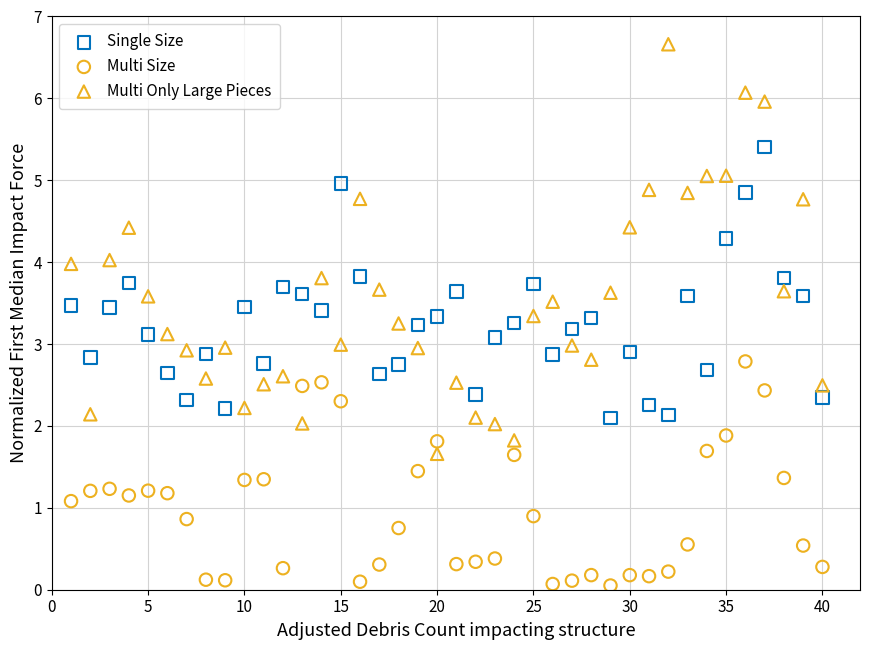

Which series reaches the maximum Y coordinate?

Multi Only Large Pieces